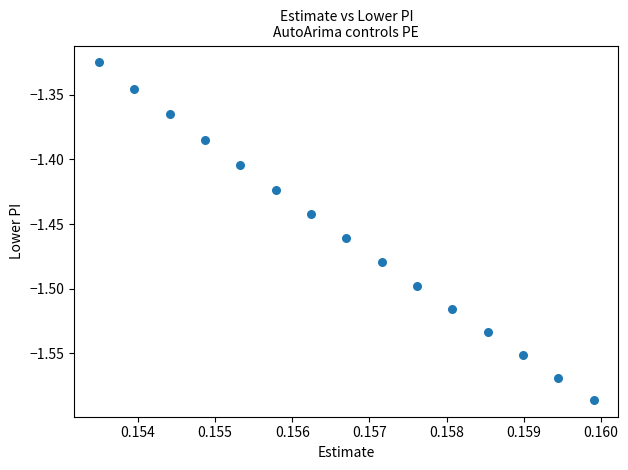

What is the range of Y values (max minus min)?

0.3